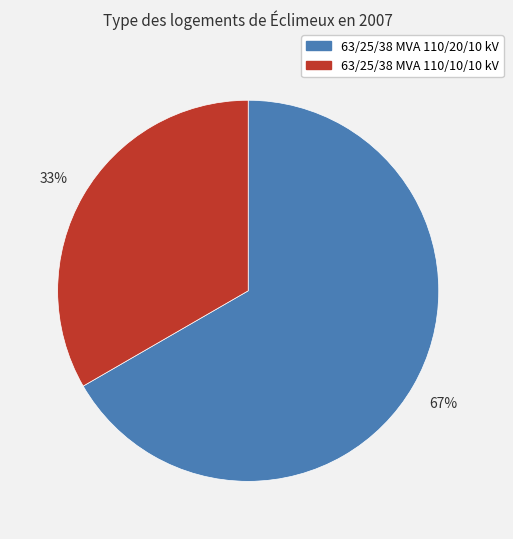

What is the ratio of the value at 63/25/38 MVA 110/20/10 kV to the value at 63/25/38 MVA 110/10/10 kV?

2.0